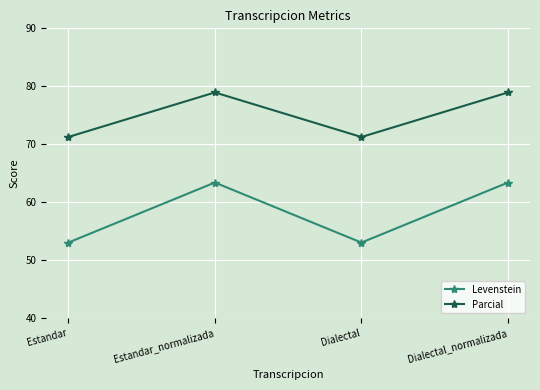

Rank the series by their average value, from lowest to highest.

Levenstein, Parcial